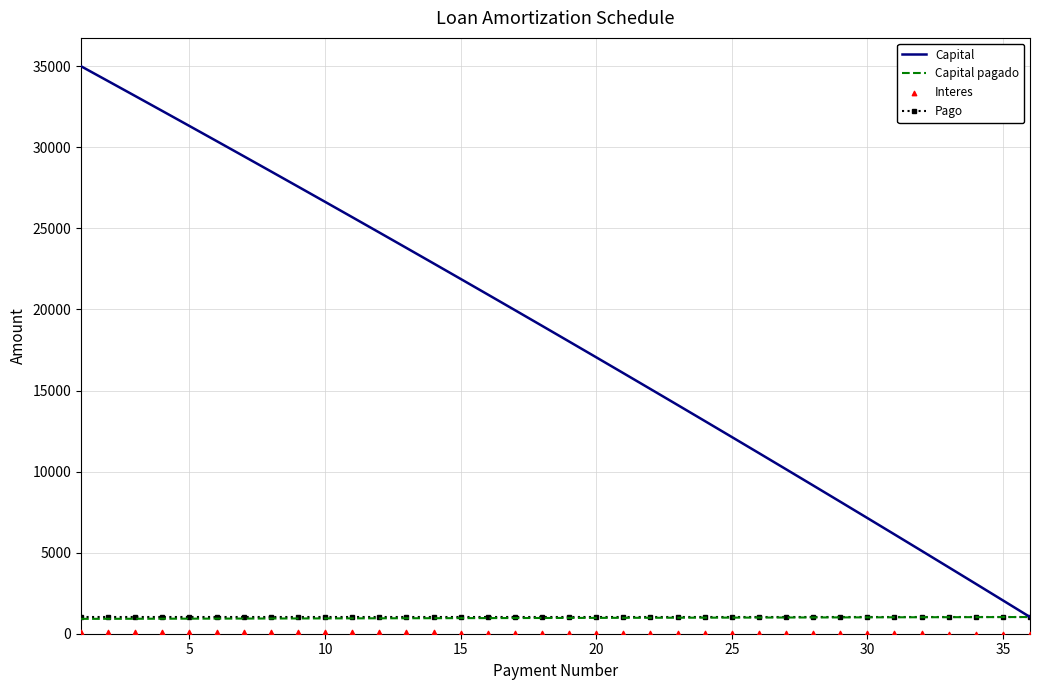

Which series has the largest total across all categories?

Capital